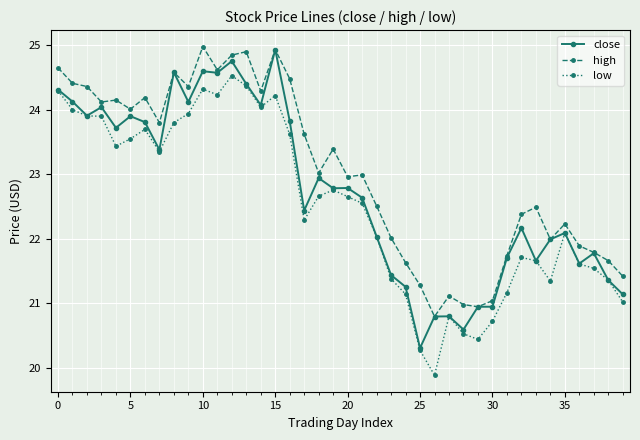

What is the smallest value displayed?

19.9